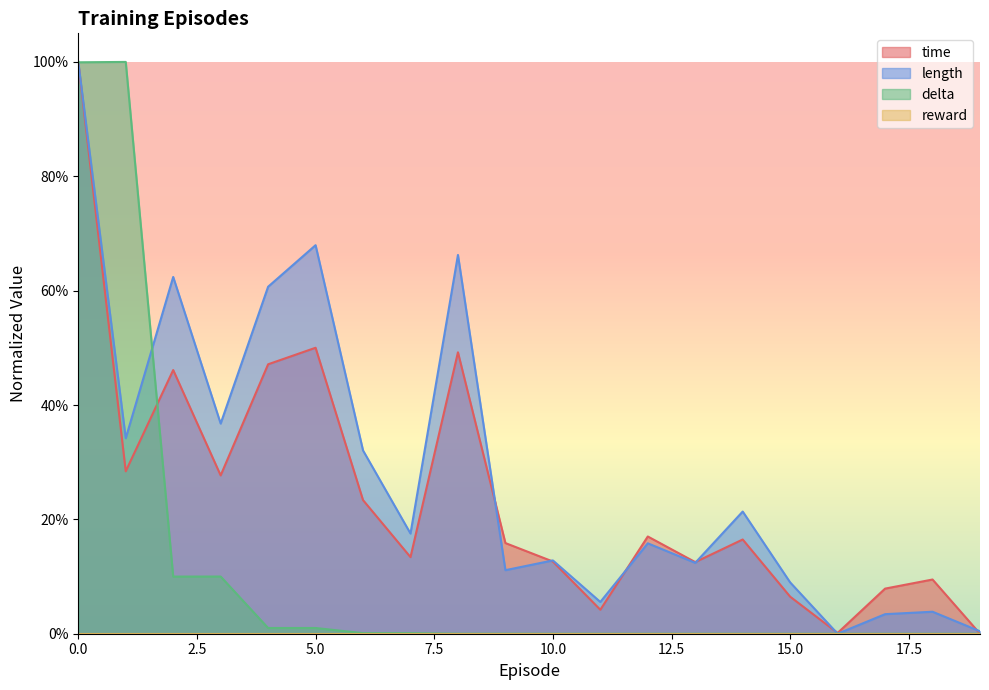

Between which two adjacent categories do length and delta first intersect?

0 and 1